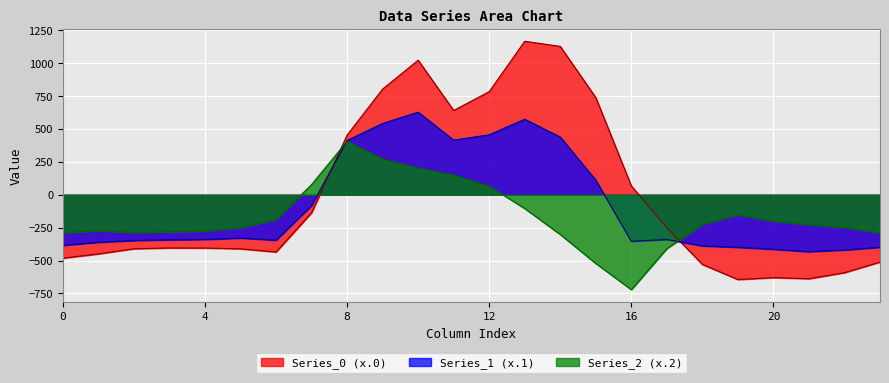

List the series in order of their overall mean, highest first.

Series_0 (x.0), Series_1 (x.1), Series_2 (x.2)